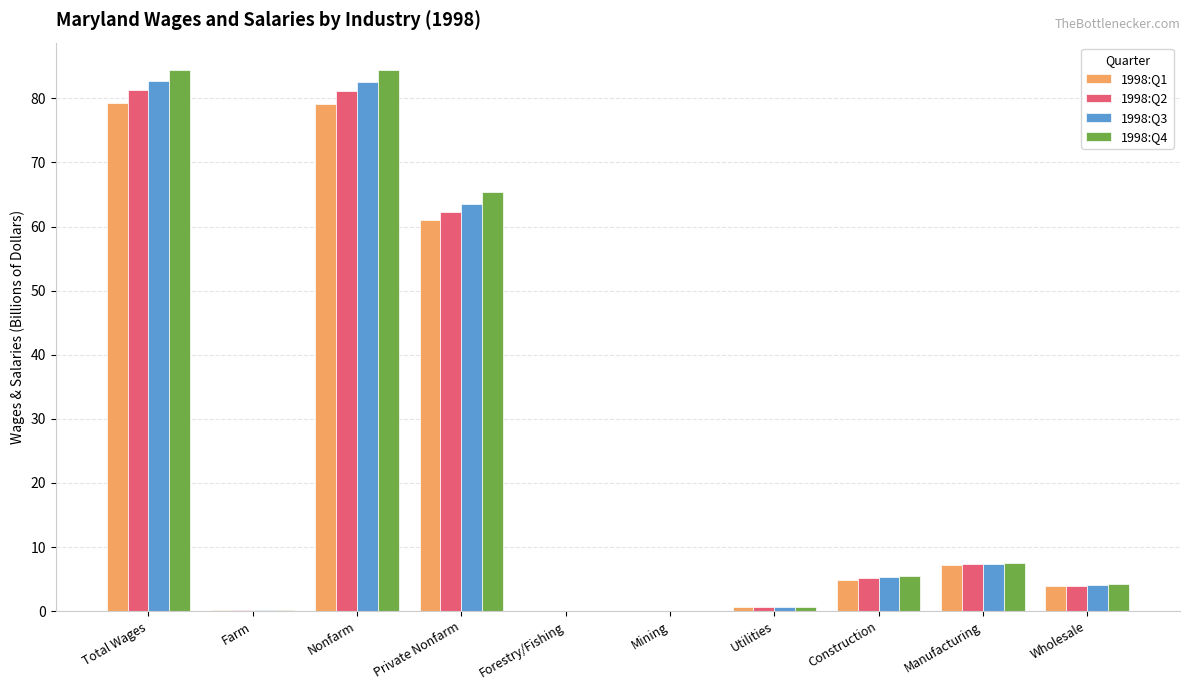

What is the sum of all 1998:Q2 values?

242.0